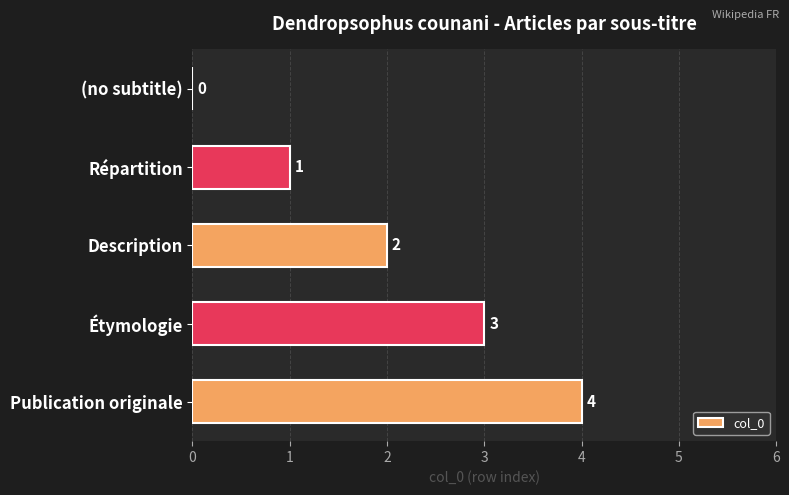

Is it true that the value at Répartition is 1?

True